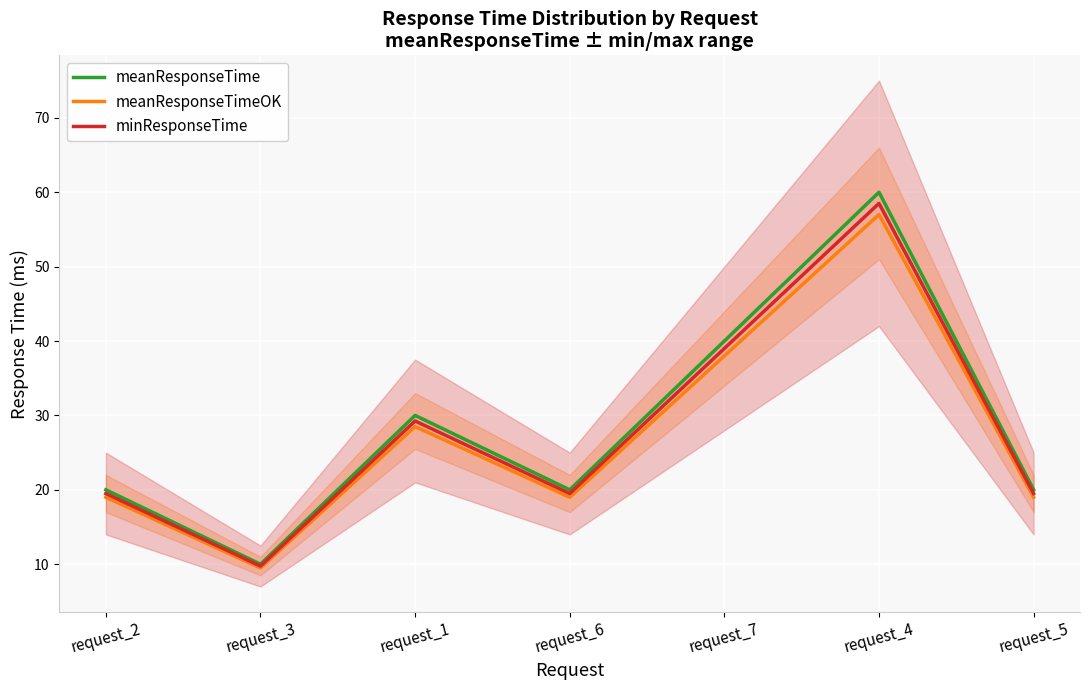

Reading left to right, transcribe all the data shown in this chart.

meanResponseTime: request_2=20.0	request_3=10.0	request_1=30.0	request_6=20.0	request_7=40.0	request_4=60.0	request_5=20.0
meanResponseTimeOK: request_2=19.0	request_3=9.5	request_1=28.5	request_6=19.0	request_7=38.0	request_4=57.0	request_5=19.0
minResponseTime: request_2=19.5	request_3=9.8	request_1=29.2	request_6=19.5	request_7=39.0	request_4=58.5	request_5=19.5